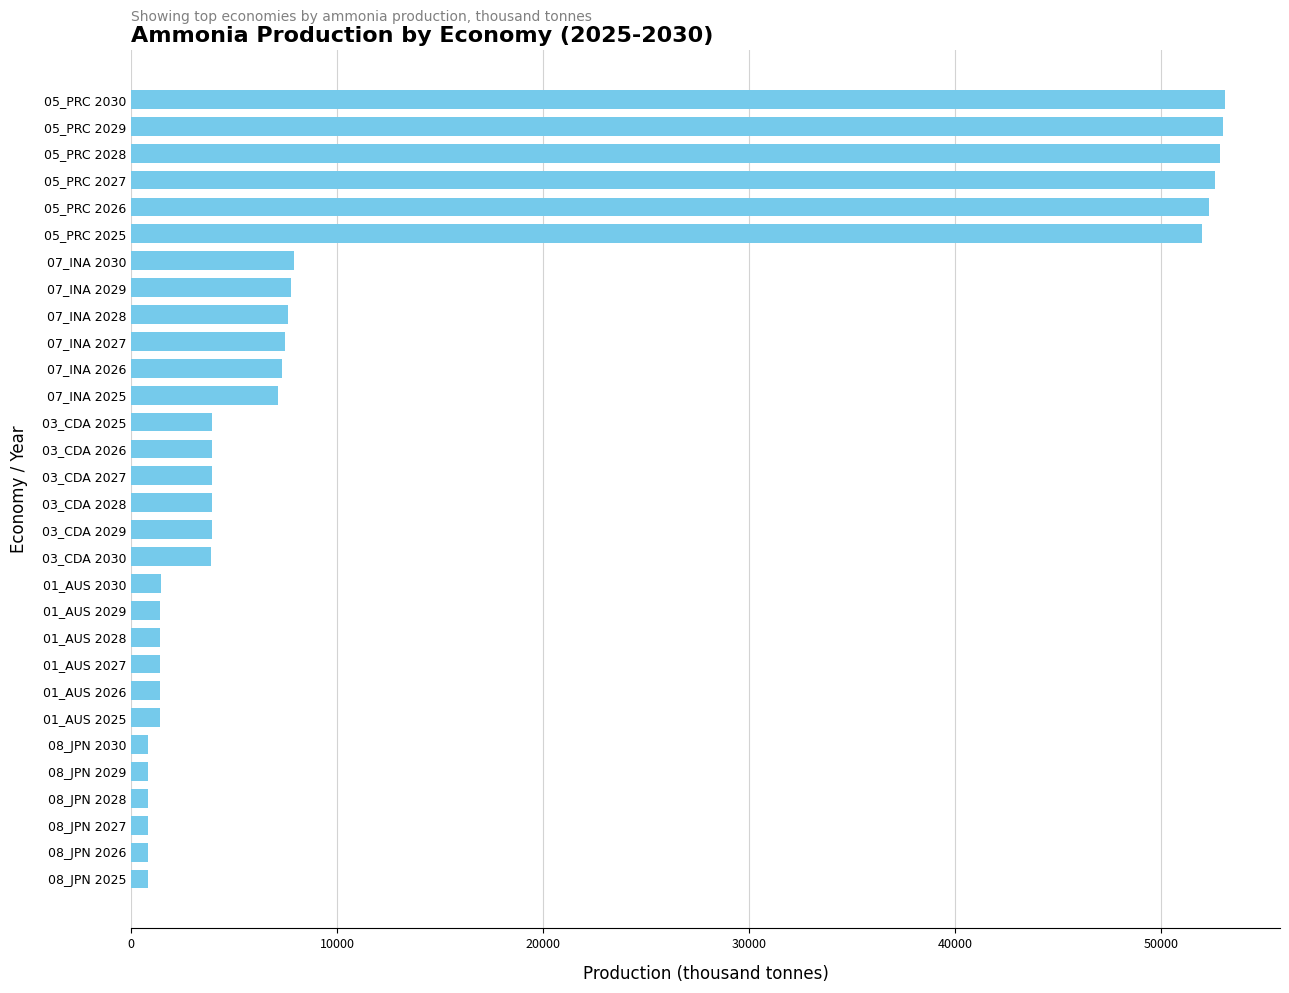

What is the average value?

13261.5